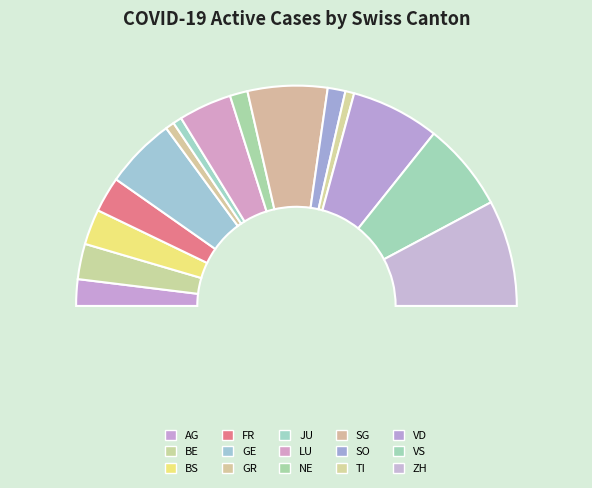

What is the smallest slice in the pie chart?

GR